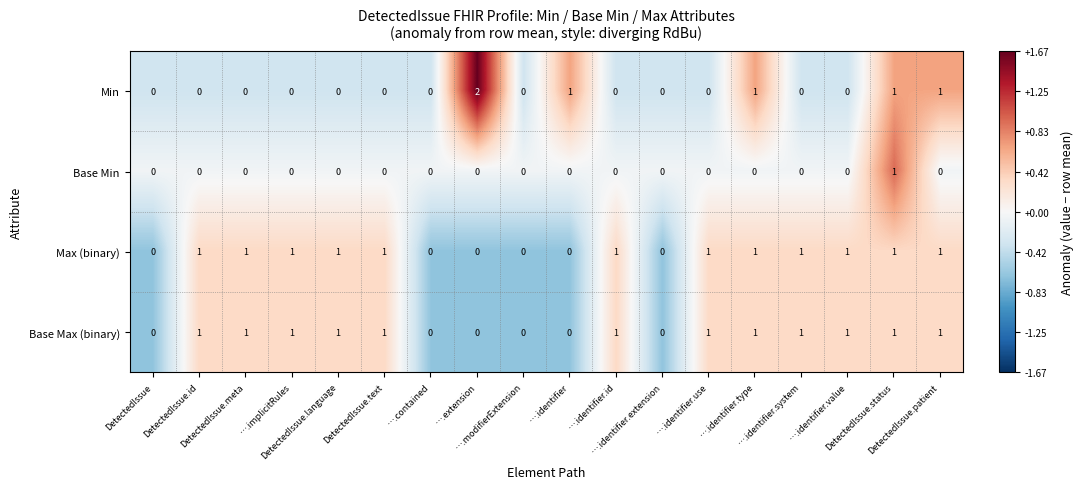

Count the Base Max (binary) values in the range 0 to 1.

18